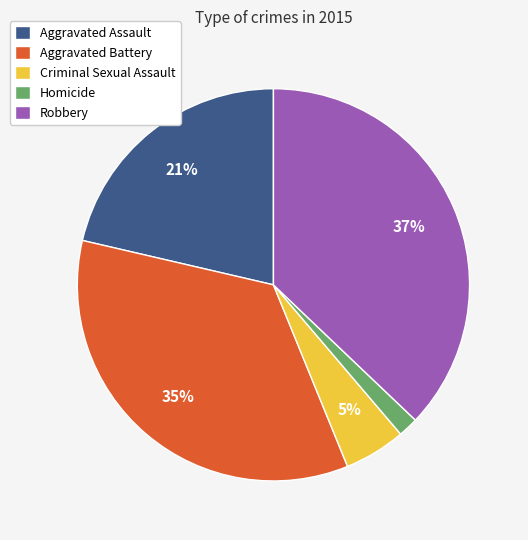

Which category has the smallest portion of the pie?

Homicide